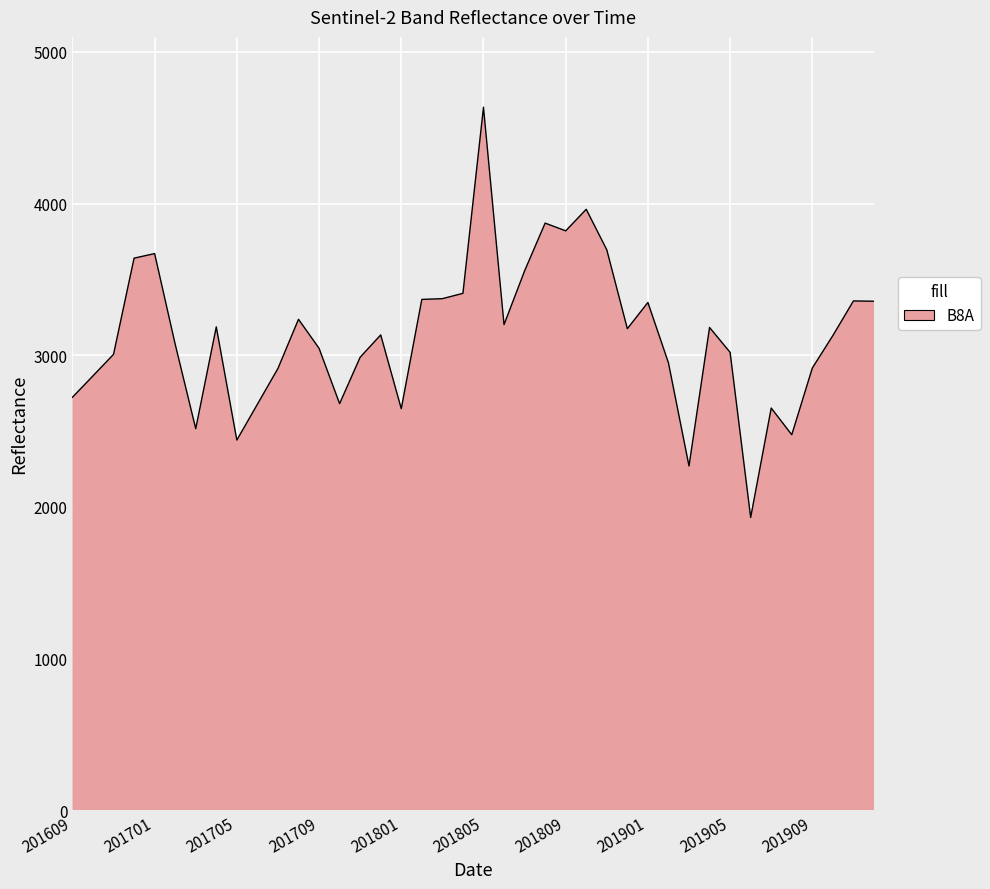

What is the difference between the maximum and minimum values?

2704